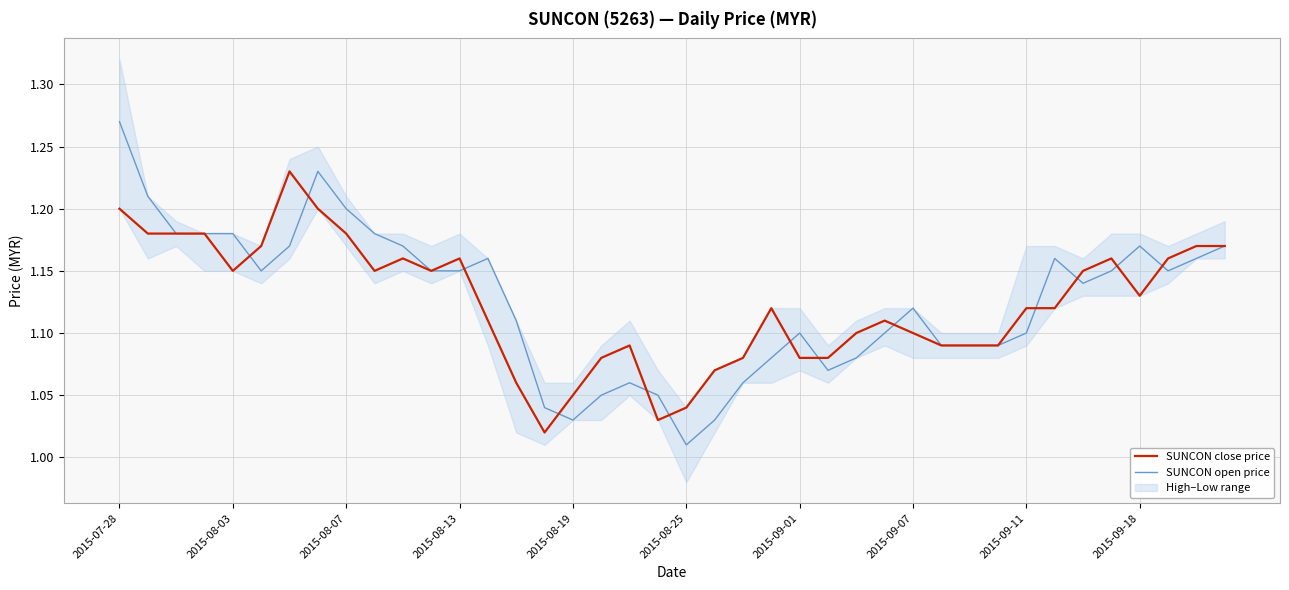

At how many categories does at least one series exceed 1?

40